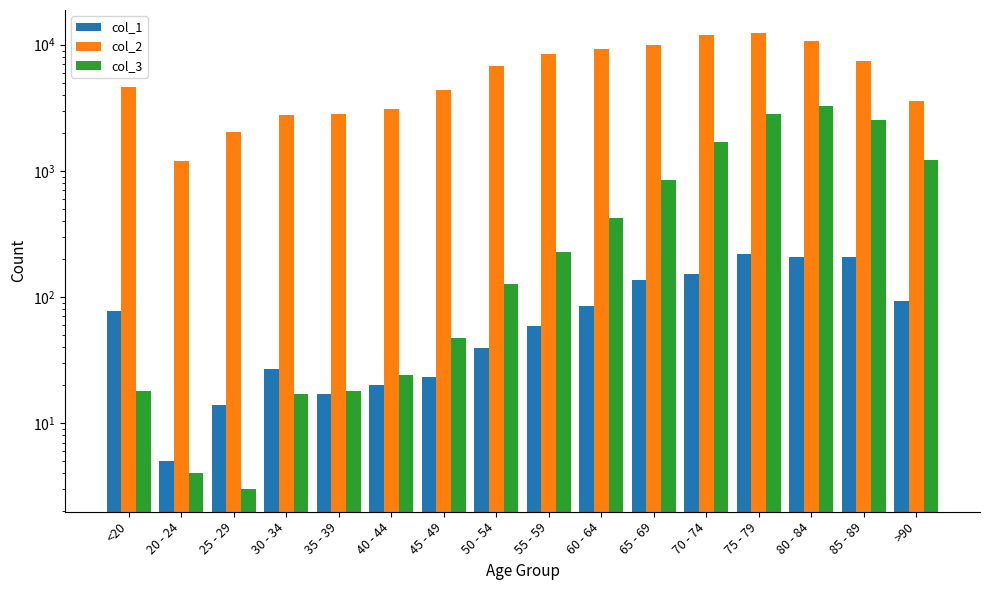

Does the chart contain any negative values?

No